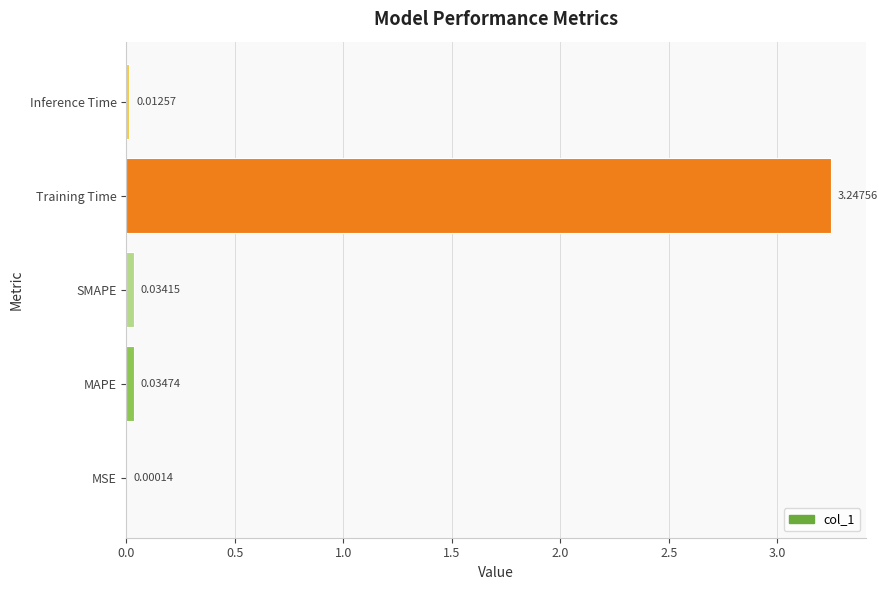

Which label corresponds to the largest value in the chart?

Training Time